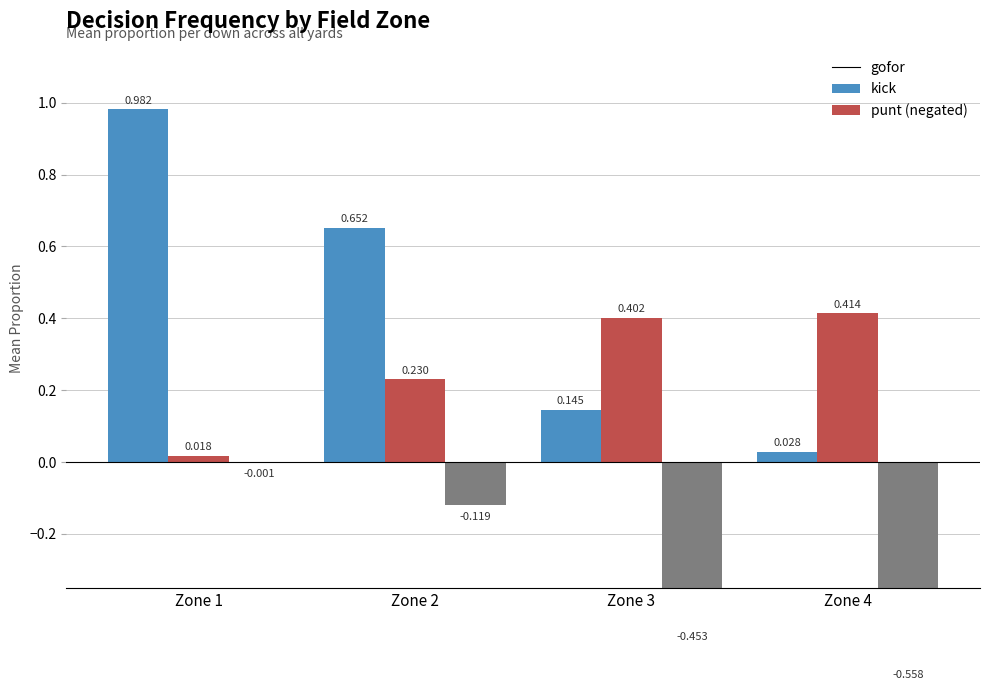

What are all the series names shown in the legend?

gofor, kick, punt (neg)